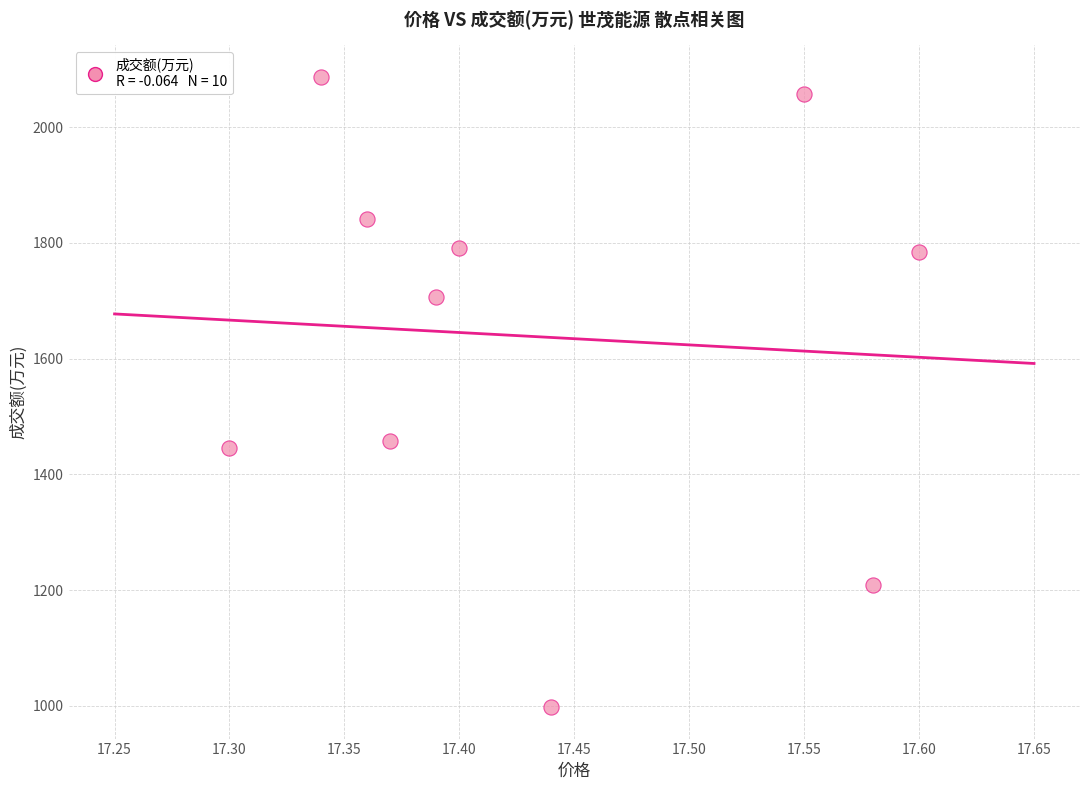

What Y value in the scatter plot is closest to 1542?

1458